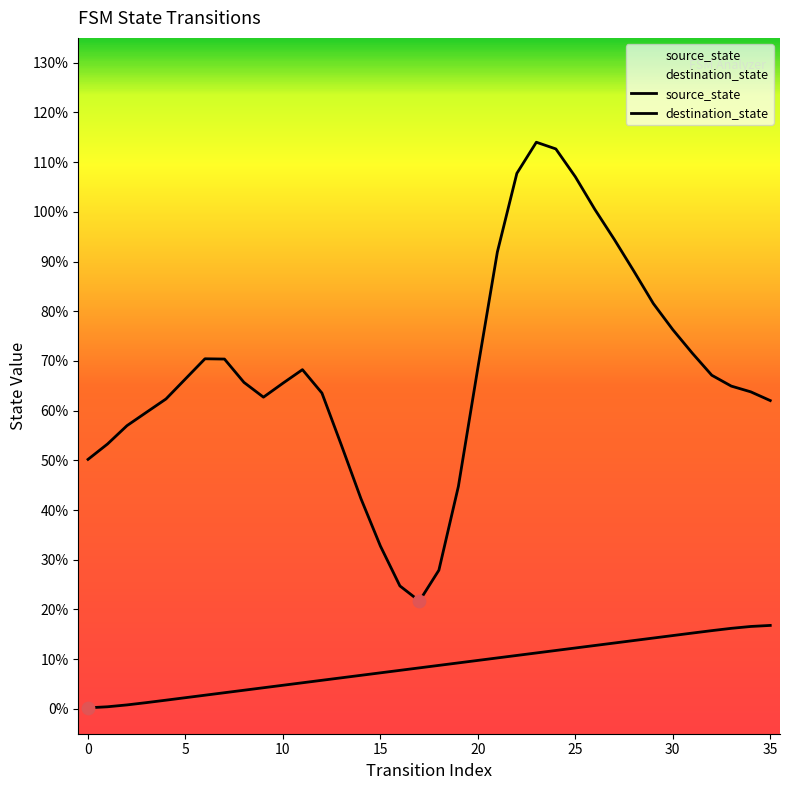

Which has a higher value, 32 or 35?

35